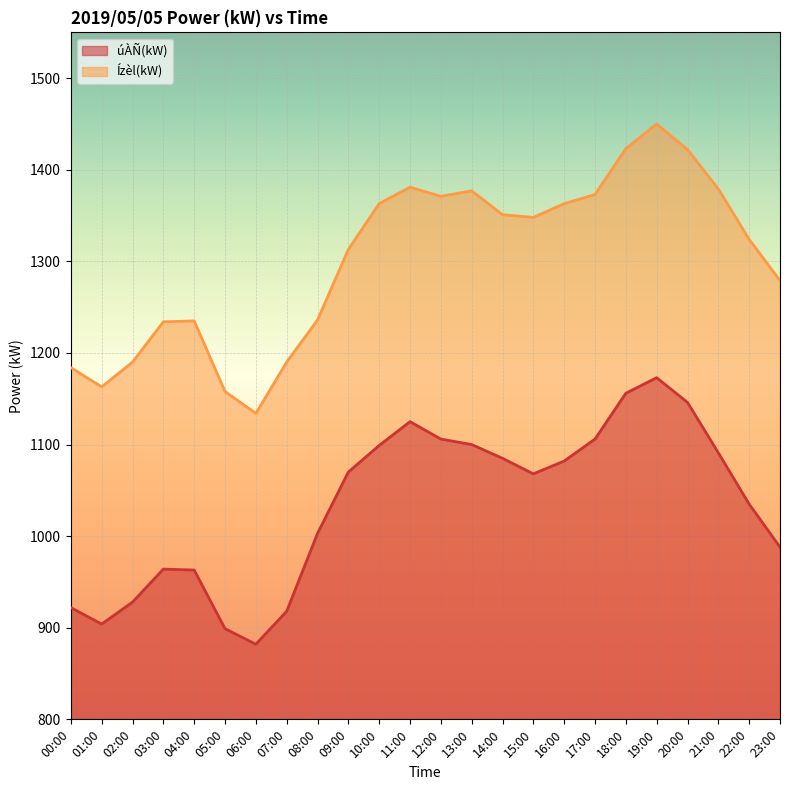

What is the difference between the Ízèl(kW) values at 04:00 and 11:00?

146